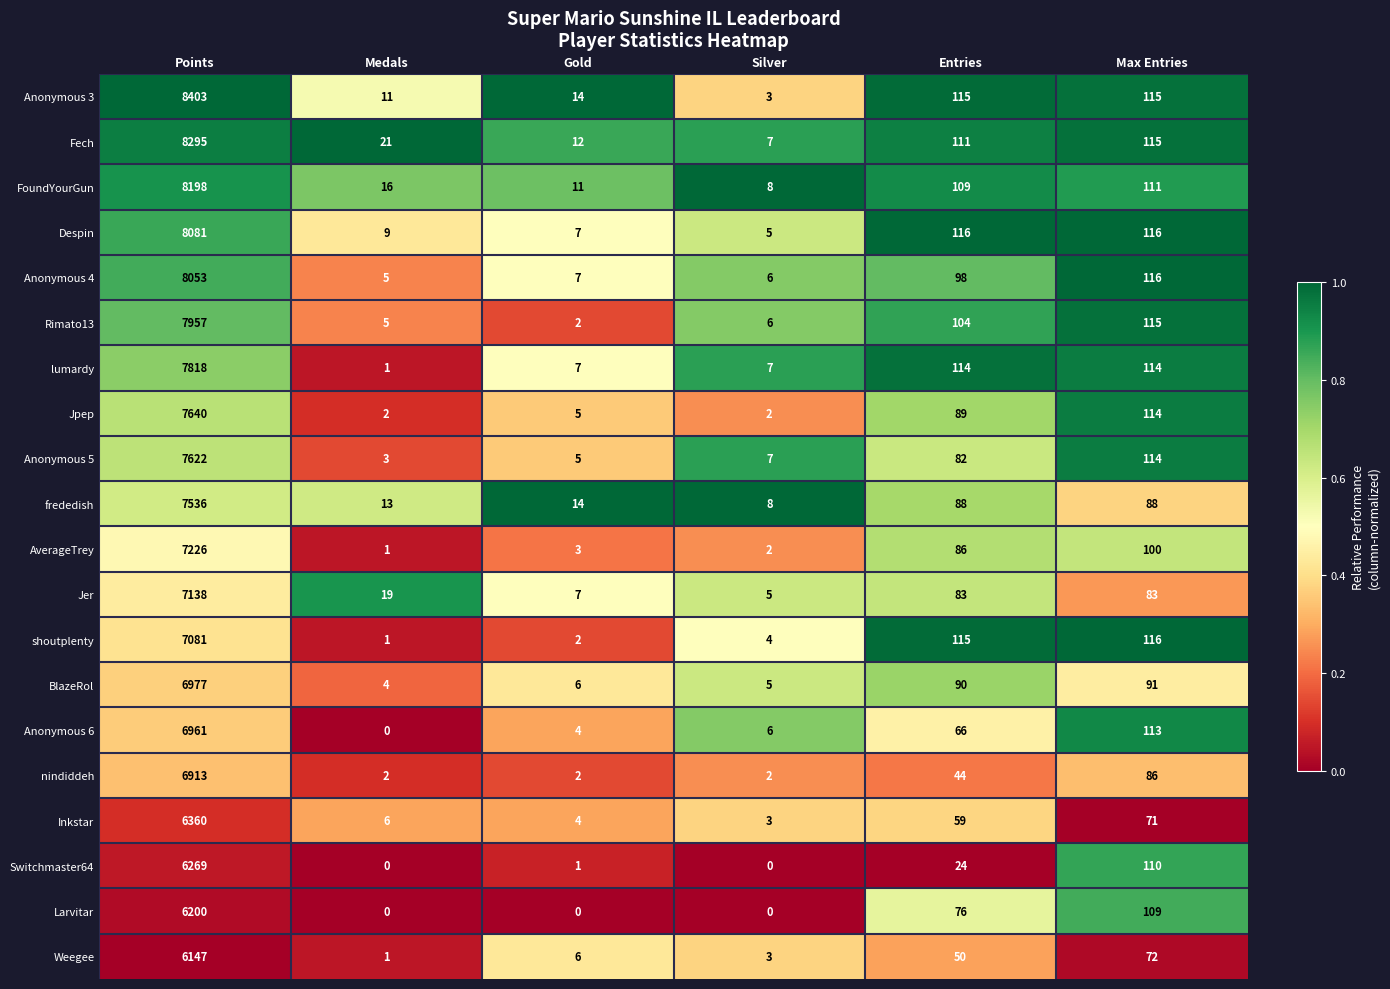

List the series in order of their peak value, lowest first.

Weegee, Larvitar, Switchmaster64, Inkstar, nindiddeh, Anonymous 6, BlazeRol, shoutplenty, Jer, AverageTrey, frededish, Anonymous 5, Jpep, lumardy, Rimato13, Anonymous 4, Despin, FoundYourGun, Fech, Anonymous 3